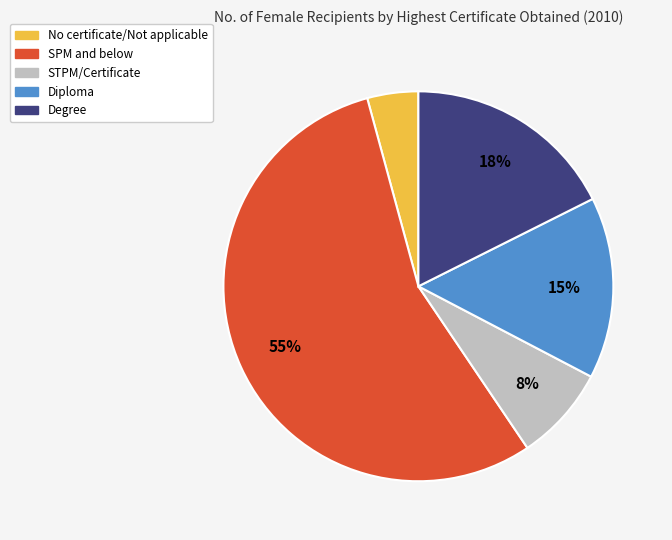

Is the sum of SPM and below and Diploma greater than half?

Yes